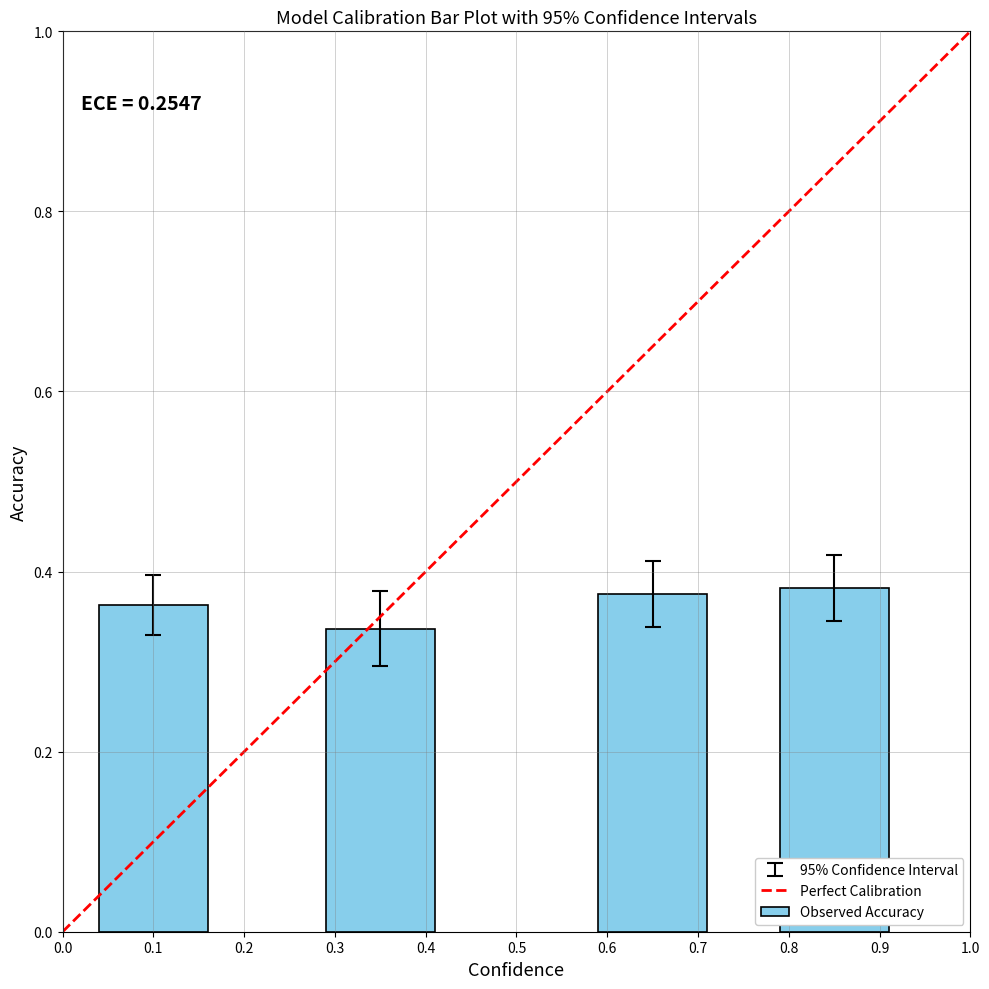

Is it true that the value at 0.7 is 0.2?

False